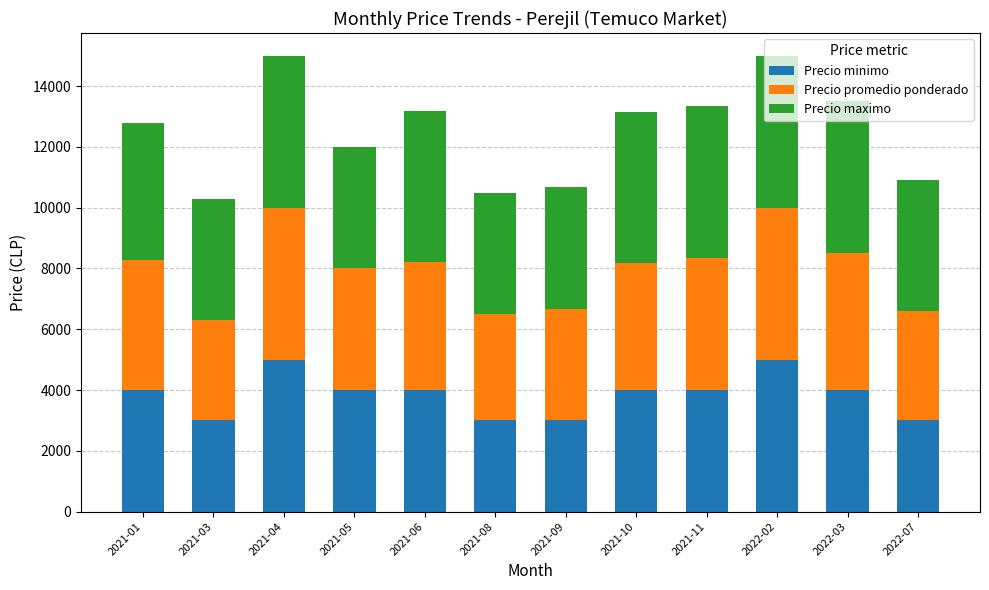

What is the total value across all series at 2022-02?

15000